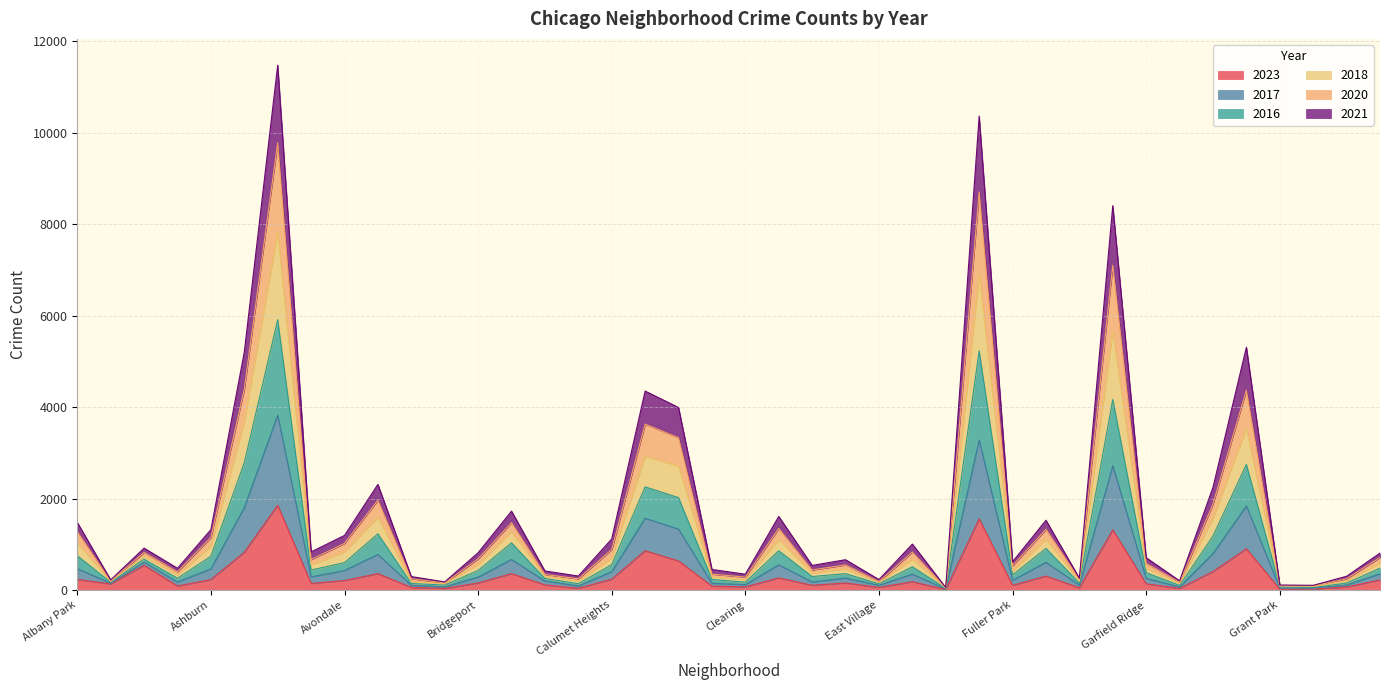

True or false: 2023 and 2017 cross at least once.

False